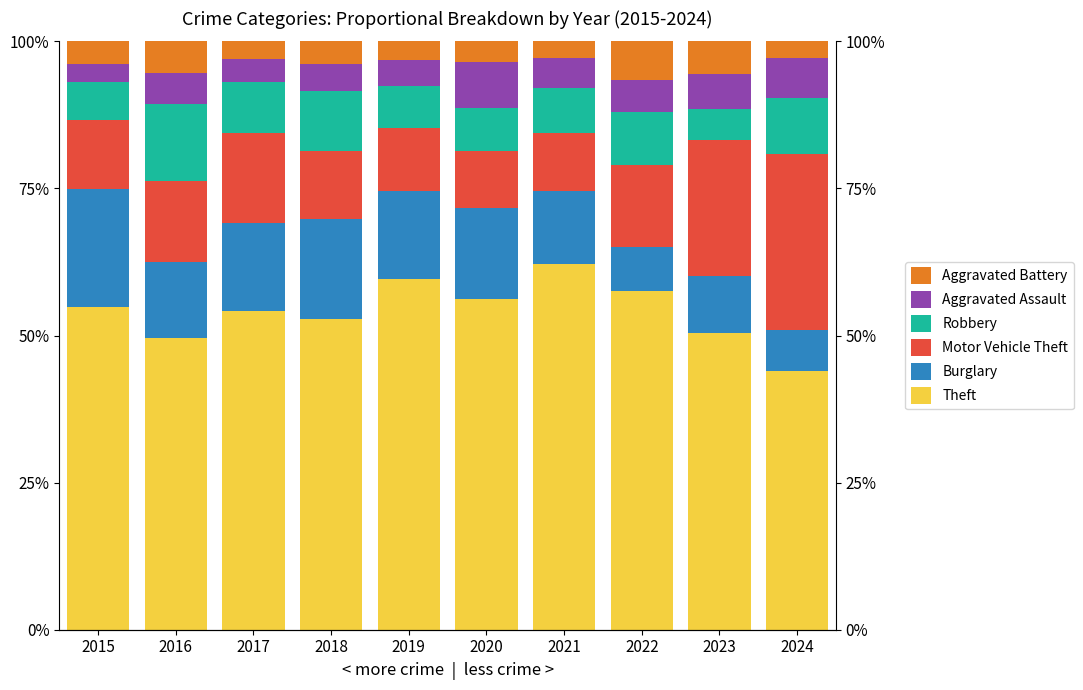

Which series has the largest total across all categories?

Theft